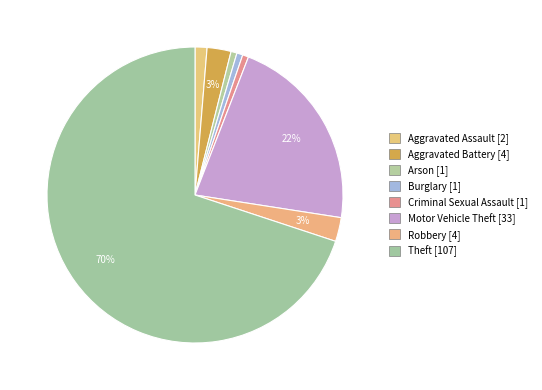

How much of the chart is everything except Robbery?

97.4%